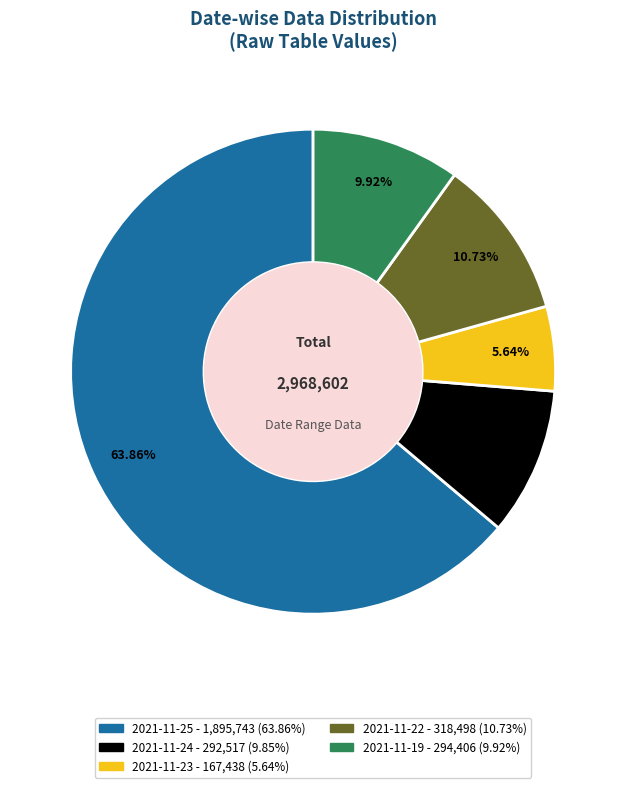

Does any single category account for the majority?

Yes